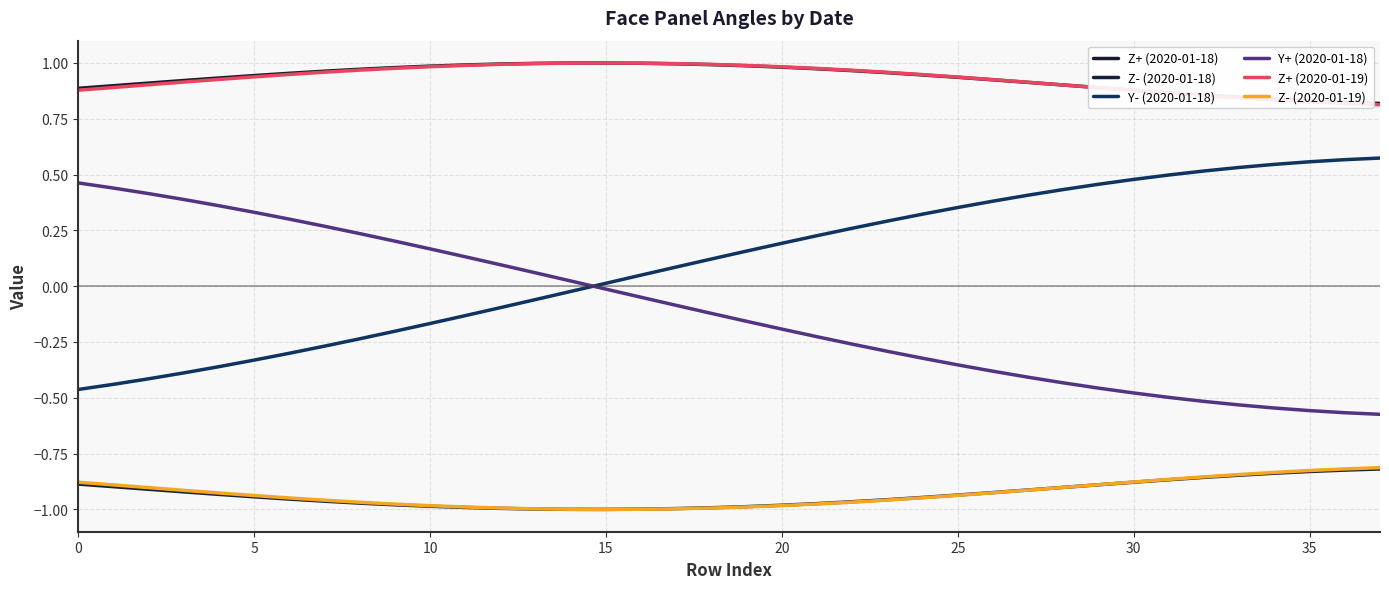

True or false: Y+ (2020-01-18) and Z- (2020-01-18) cross at least once.

False